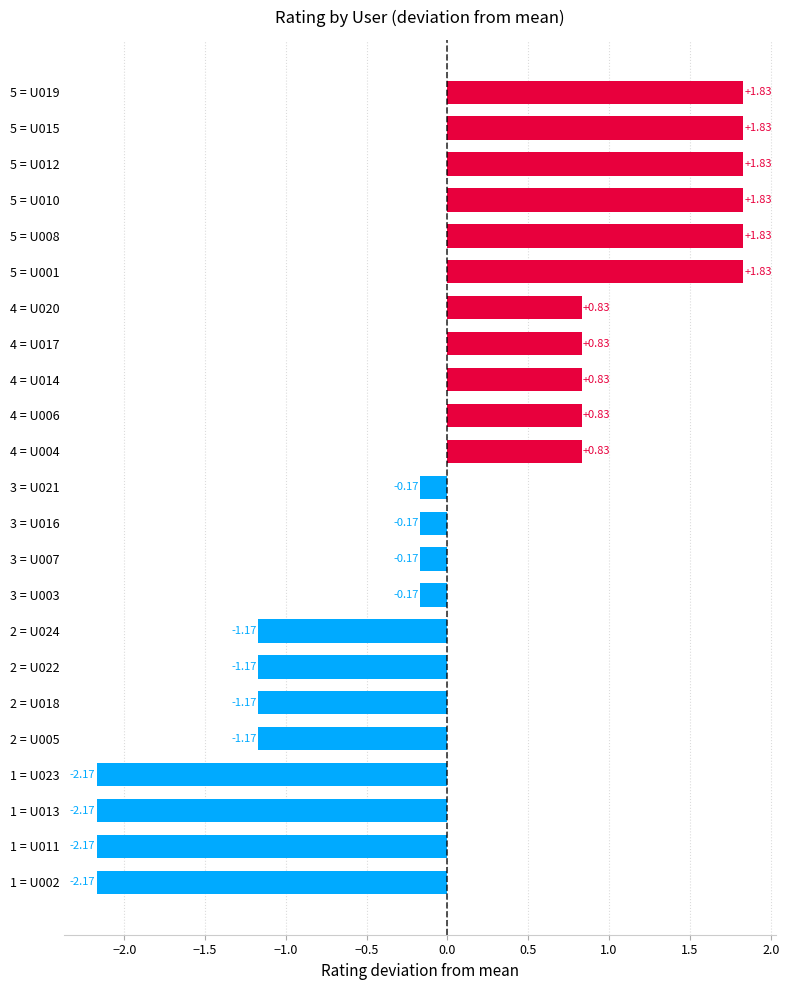

What is the difference between the maximum and minimum values?

4.0